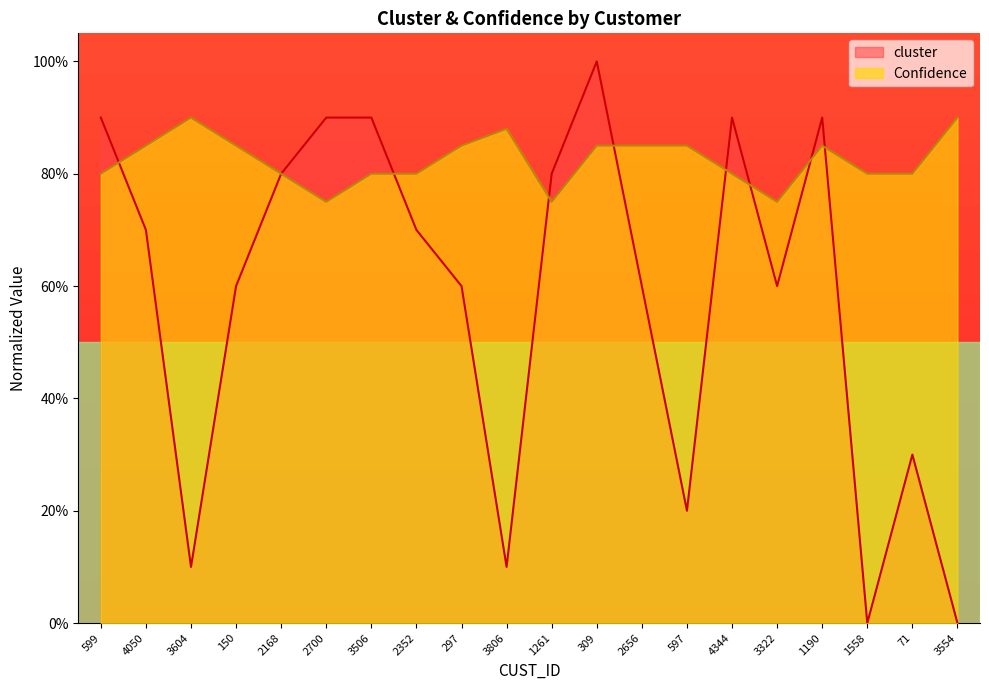

What is the label of the 12th point from the left?

309